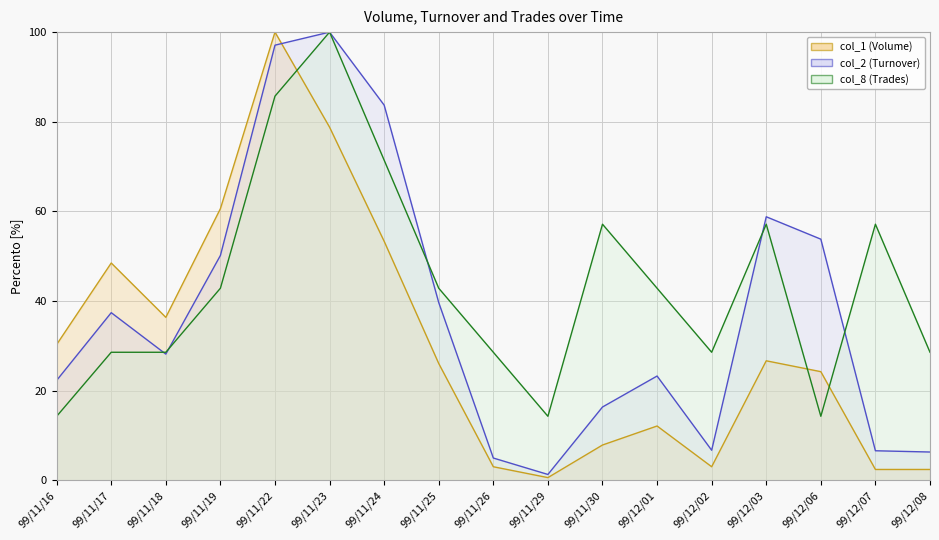

Is the value of col_2 (Turnover) at 99/11/26 greater than the value of col_1 (Volume) at 99/11/19?

No